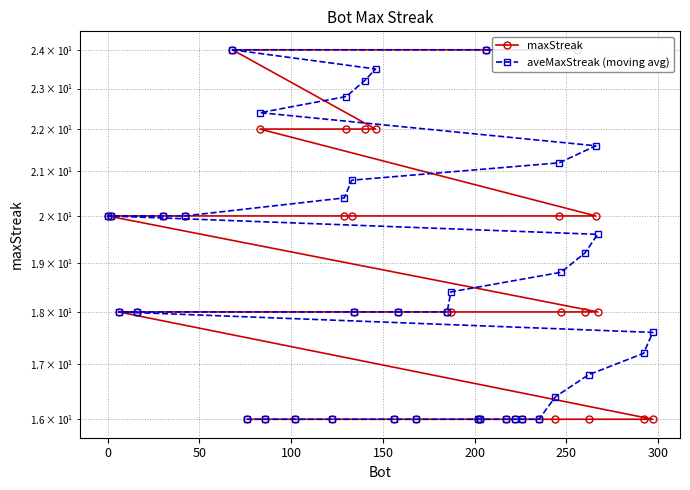

What is the average value of the aveMaxStreak (moving avg) series?

18.8